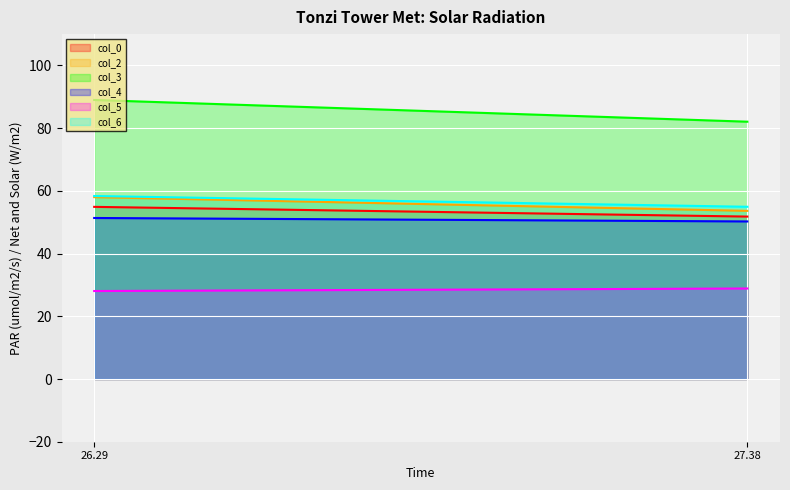

Which has a higher value, 27.38020833 or 26.28645833?

26.28645833